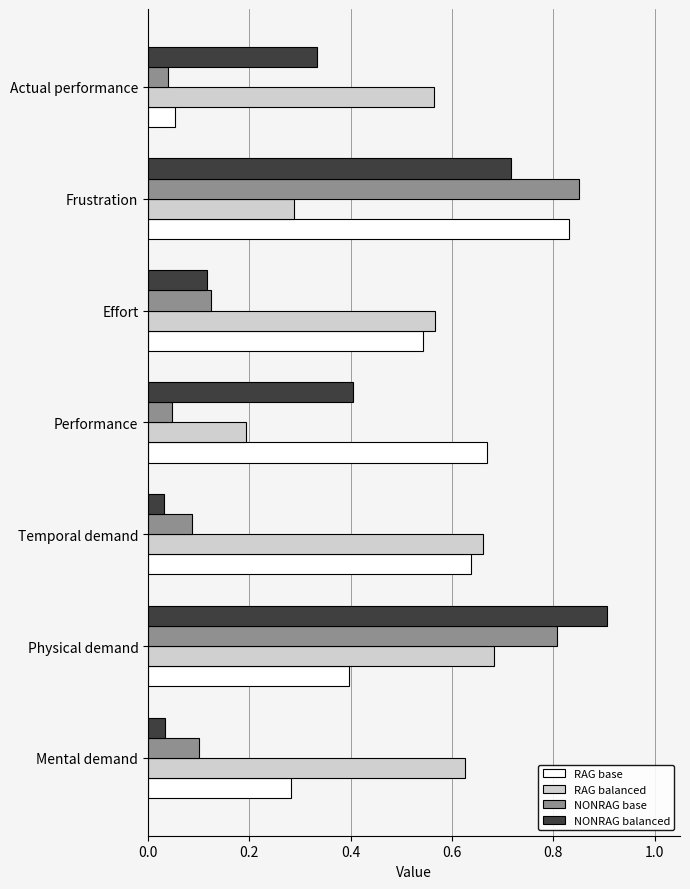

Is it true that NONRAG balanced equals 0.4 at Performance?

True